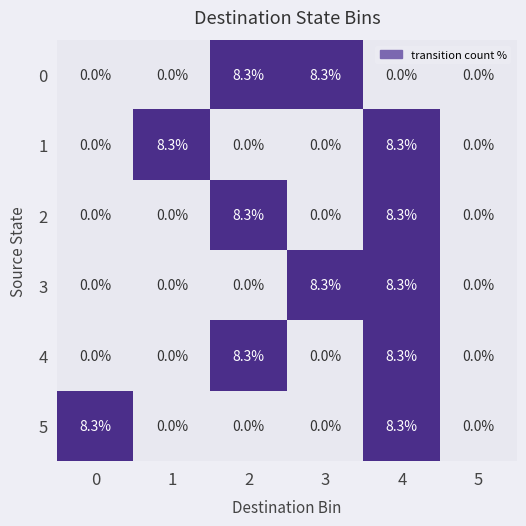

What is the total value across all series at 0?

8.3